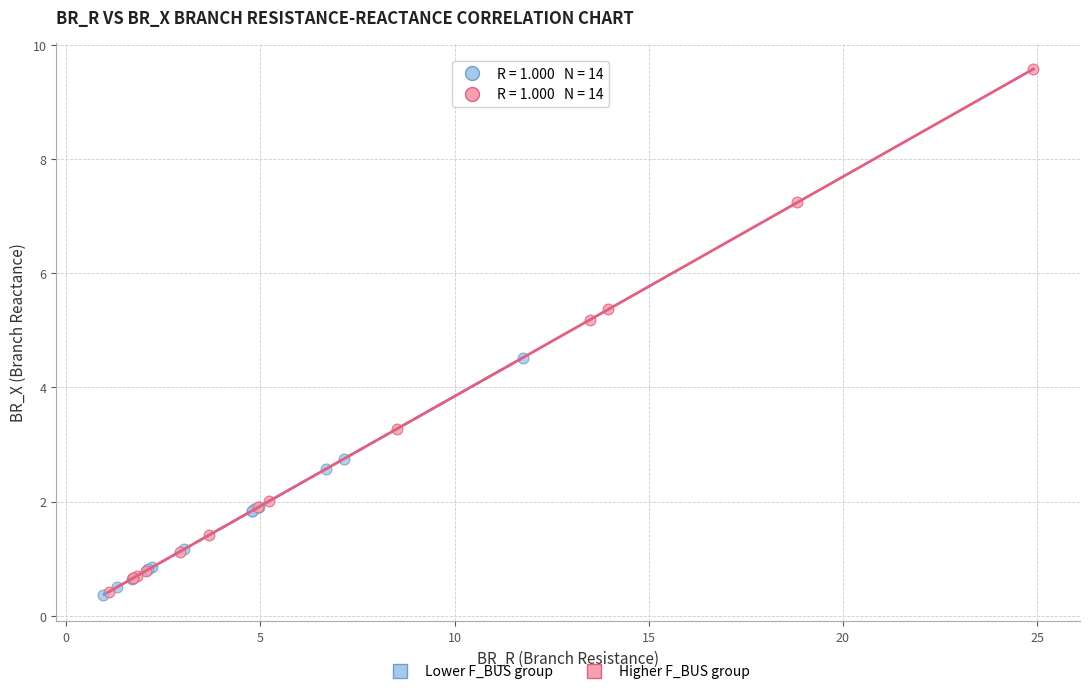

Which series contains the highest Y value?

Higher F_BUS group